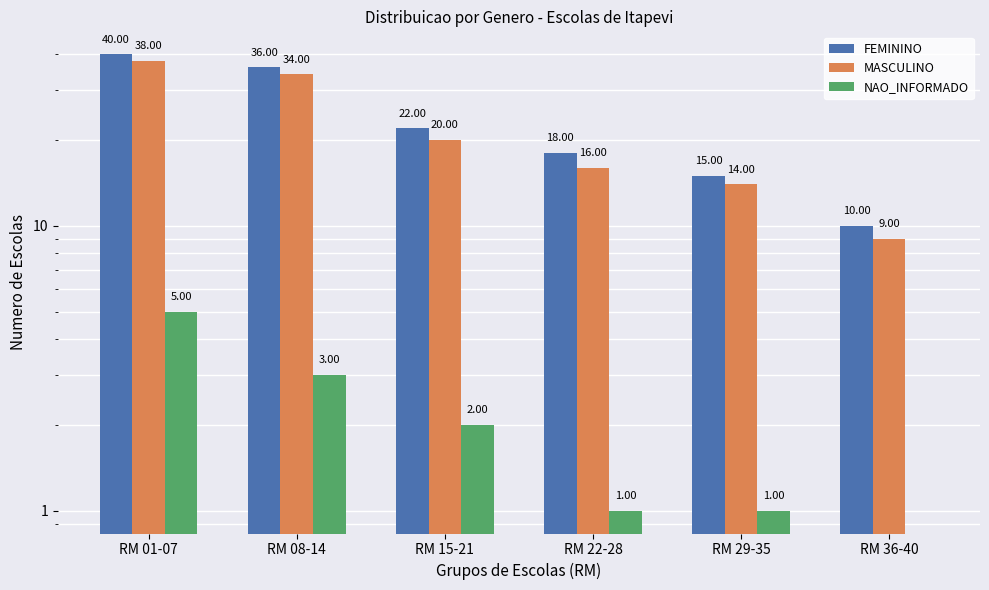

Reading left to right, list all the values displayed in this chart.

FEMININO: RM 01-07=40	RM 08-14=36	RM 15-21=22	RM 22-28=18	RM 29-35=15	RM 36-40=10
MASCULINO: RM 01-07=38	RM 08-14=34	RM 15-21=20	RM 22-28=16	RM 29-35=14	RM 36-40=9
NAO_INFORMADO: RM 01-07=5	RM 08-14=3	RM 15-21=2	RM 22-28=1	RM 29-35=1	RM 36-40=0